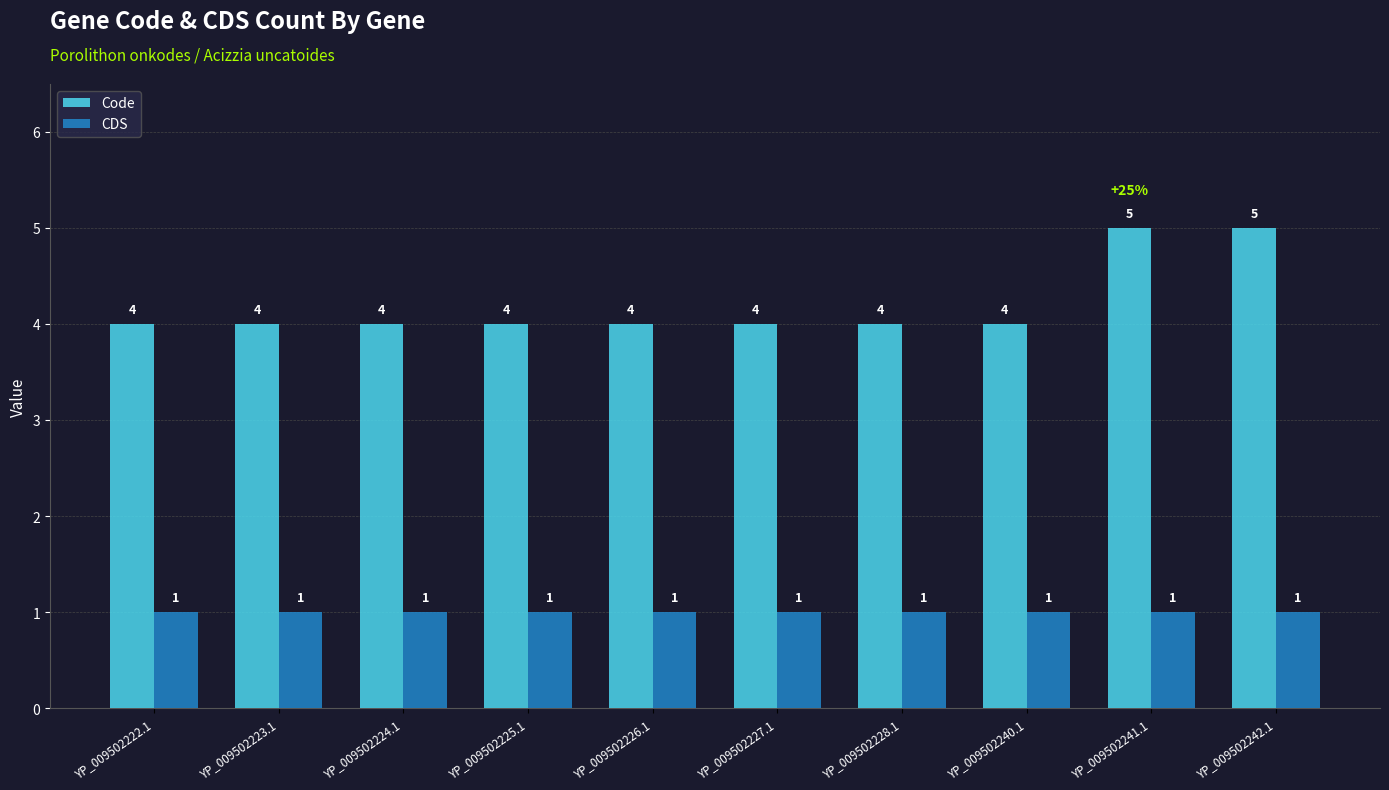

Which series has the widest spread of values?

Code